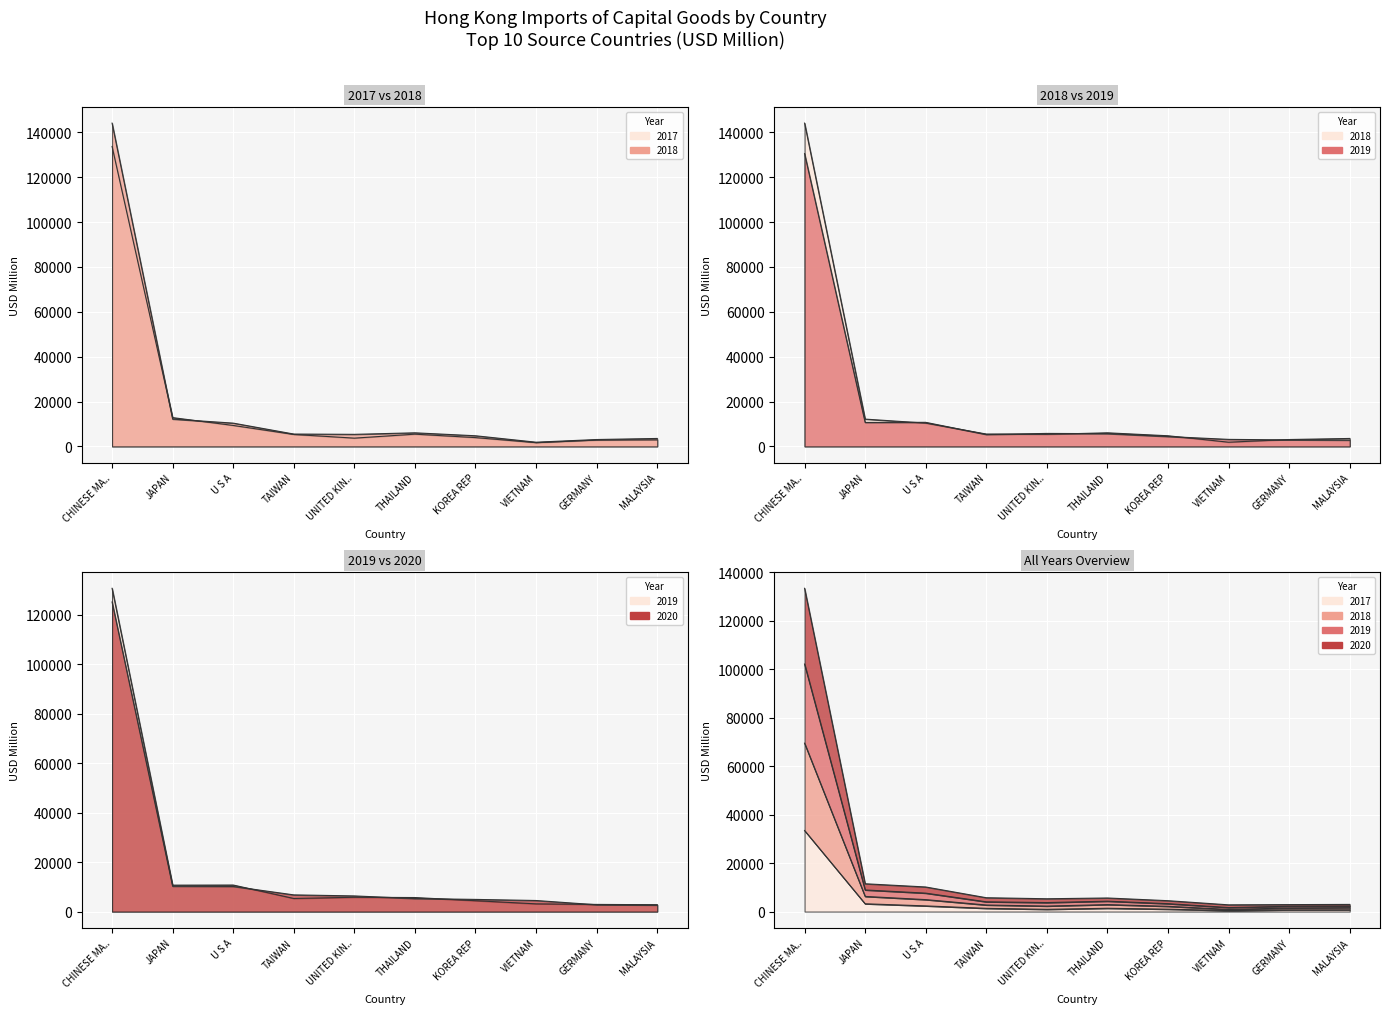

Where does the 2020 series first go above 6317?

CHINESE MA..